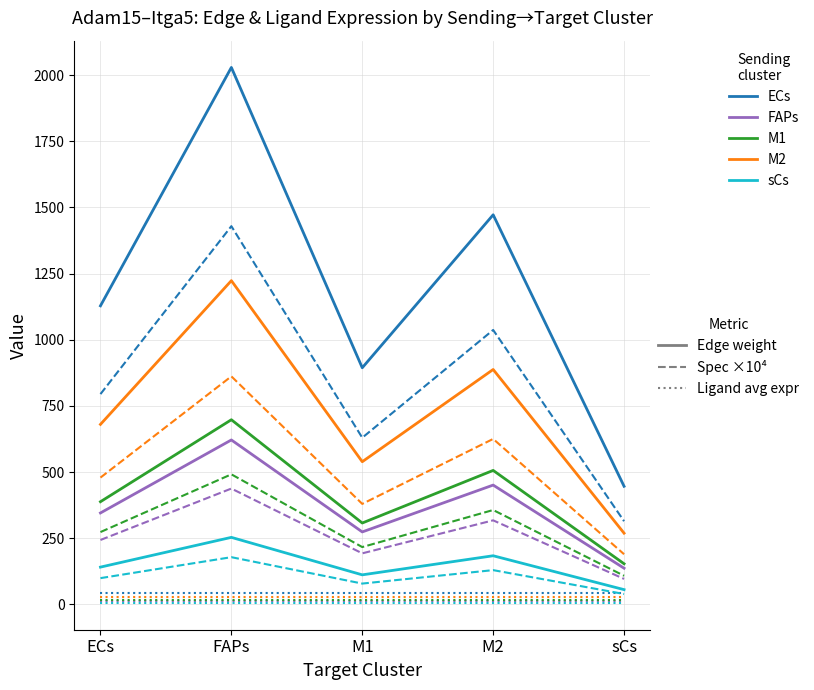

At which category is the sum across all series the highest?

FAPs